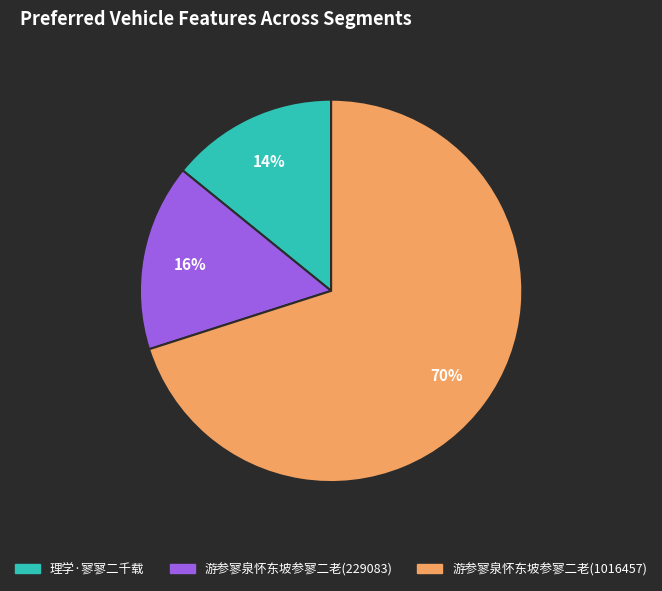

Which category accounts for the majority?

游参寥泉怀东坡参寥二老(1016457)